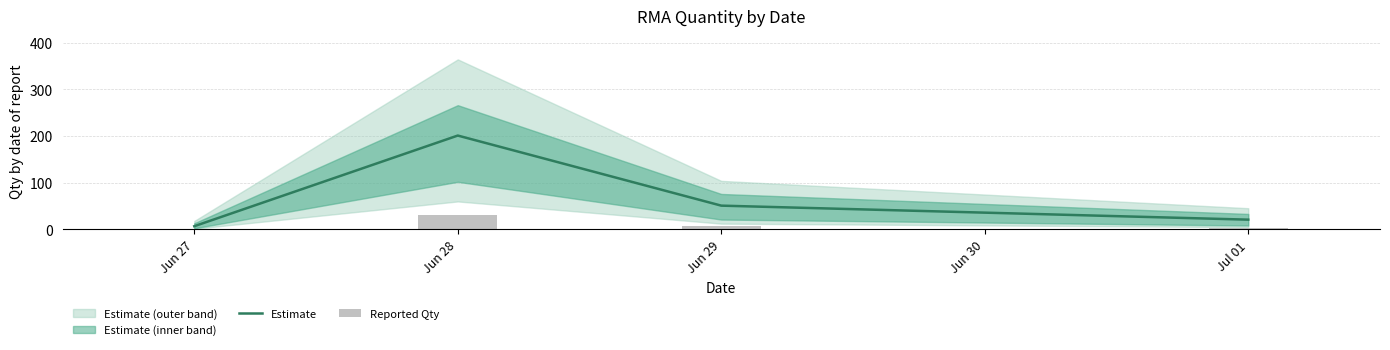

The Estimate series shows 16 at Jun 29. True or false?

False